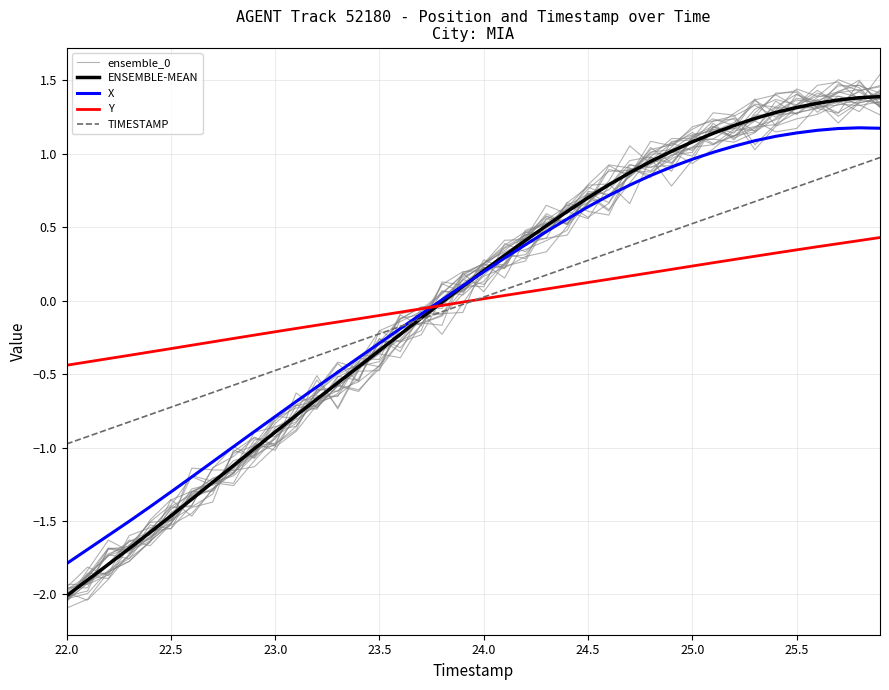

What is the value of the X point at the 17th from the left?

-0.2